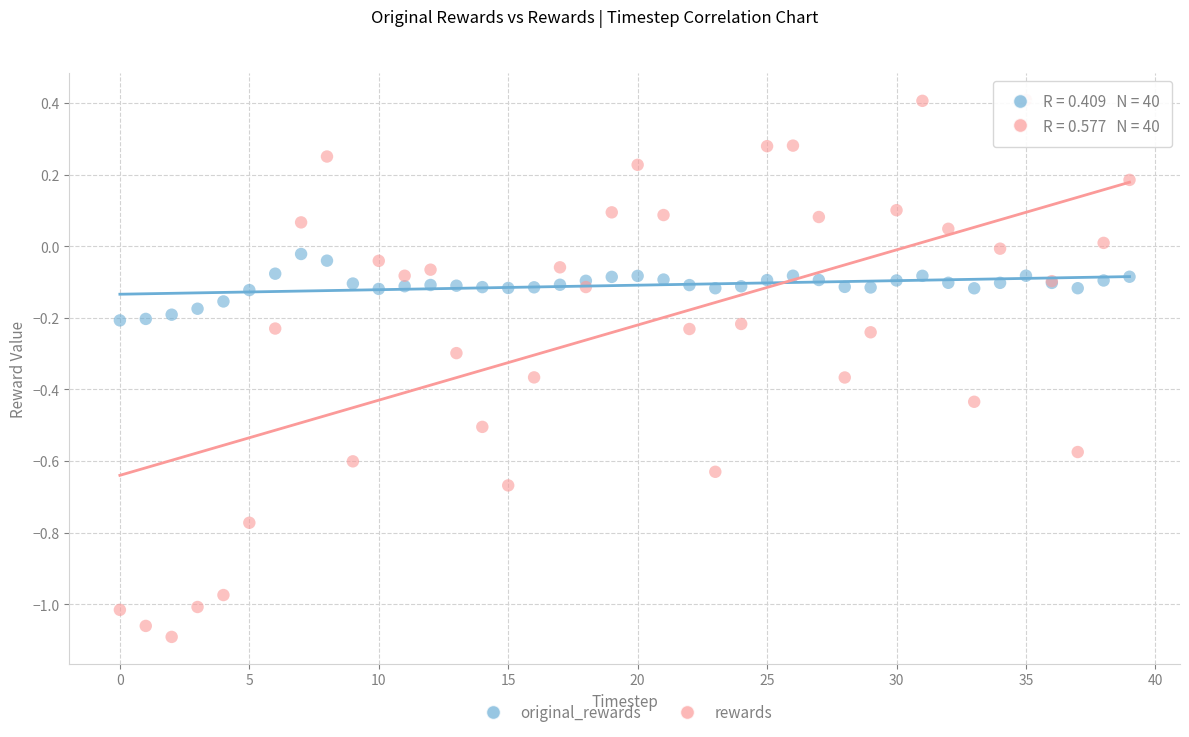

Which series has the widest spread of Y values?

rewards